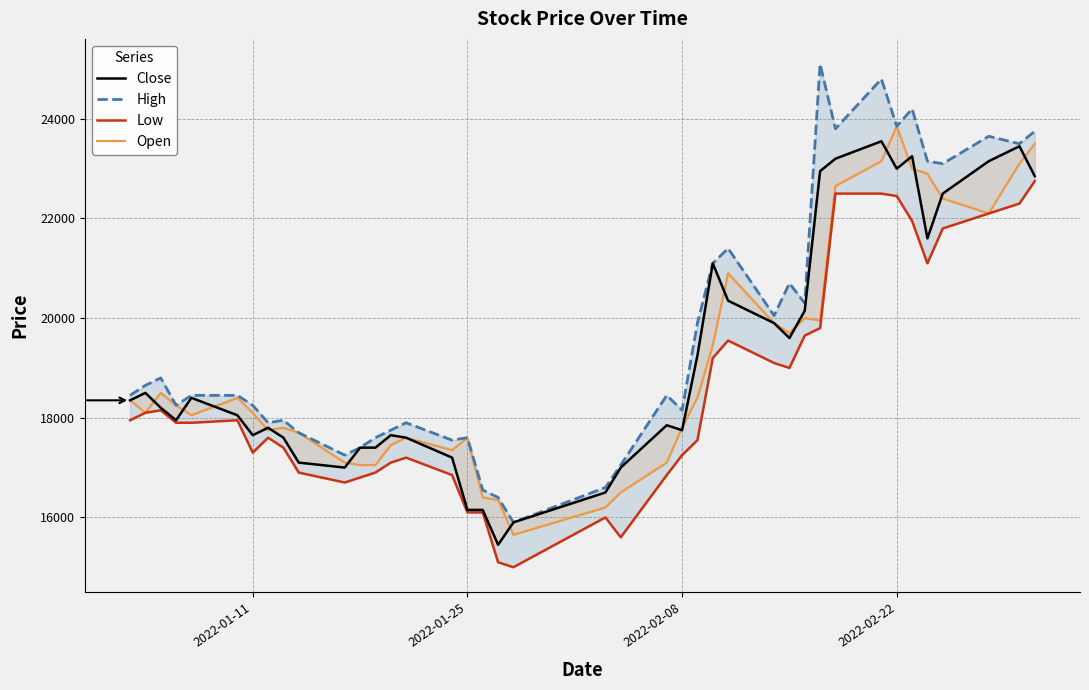

True or false: Close has more than 2 interior local peaks.

True